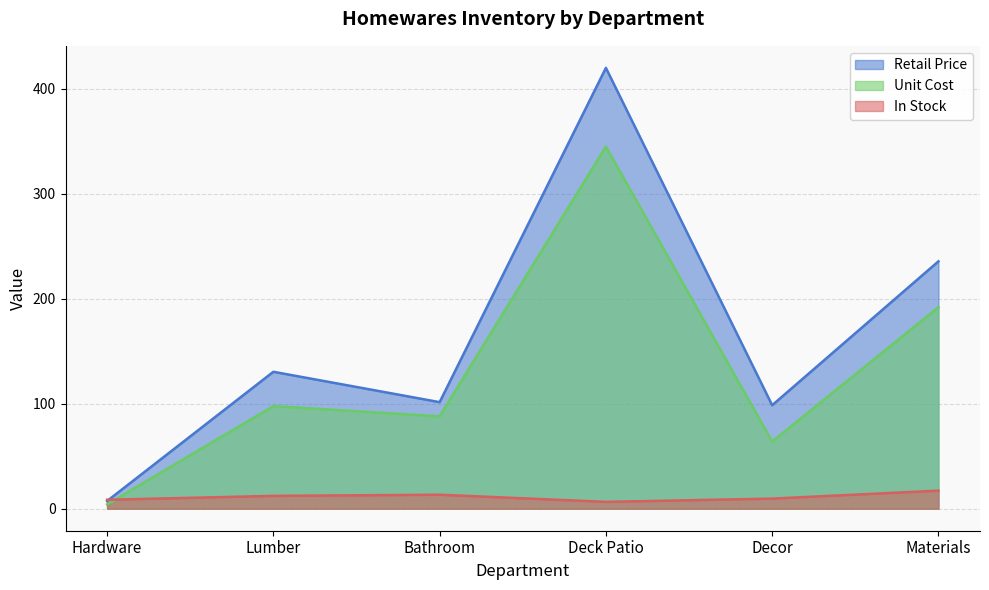

What is the difference between the maximum and minimum values in the Retail Price series?

412.7